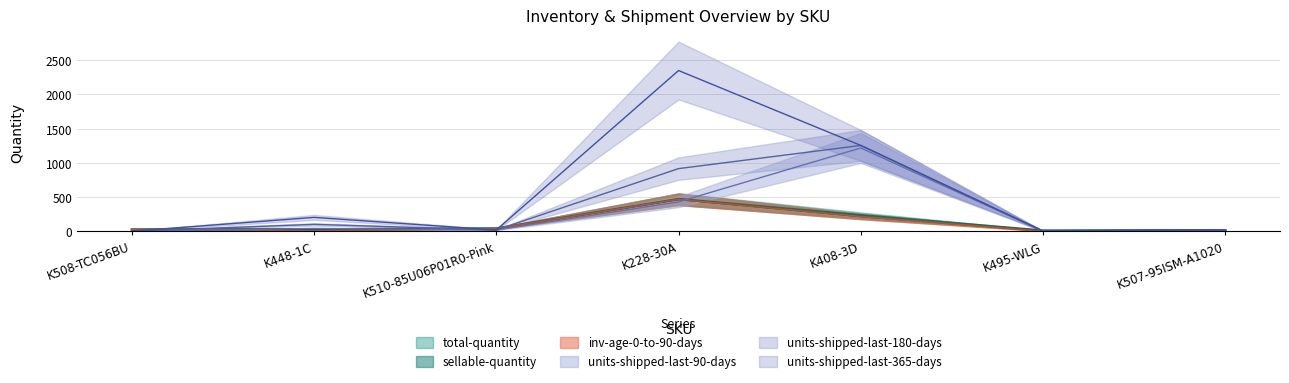

How many intersections are there between units-shipped-last-180-days and inv-age-0-to-90-days?

3